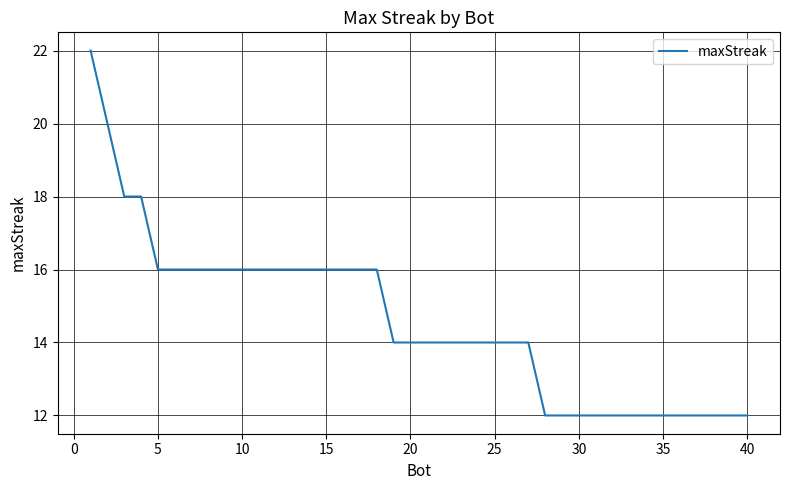

What is the smallest value displayed?

12